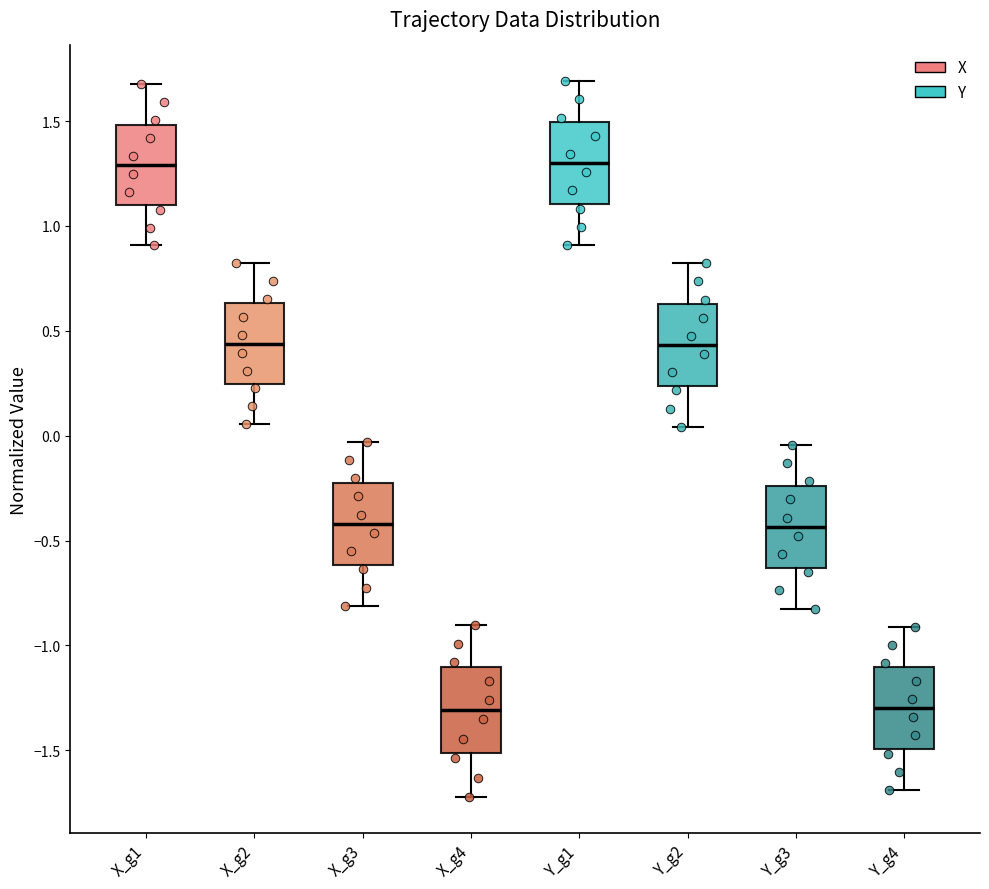

Reading left to right, read every box against the y-axis: the position of its median line, the range the box covers, and the ends of its whiskers. The values are not printed on the chart, so give them approximately, as read against the axis.

X_g1: median 1.30, box 1.10 to 1.50, whiskers 0.90 to 1.70
X_g2: median 0.45, box 0.25 to 0.65, whiskers 0.05 to 0.80
X_g3: median -0.40, box -0.60 to -0.20, whiskers -0.80 to -0.05
X_g4: median -1.30, box -1.50 to -1.10, whiskers -1.70 to -0.90
Y_g1: median 1.30, box 1.10 to 1.50, whiskers 0.90 to 1.70
Y_g2: median 0.45, box 0.25 to 0.65, whiskers 0.05 to 0.80
Y_g3: median -0.45, box -0.65 to -0.25, whiskers -0.80 to -0.05
Y_g4: median -1.30, box -1.50 to -1.10, whiskers -1.70 to -0.90